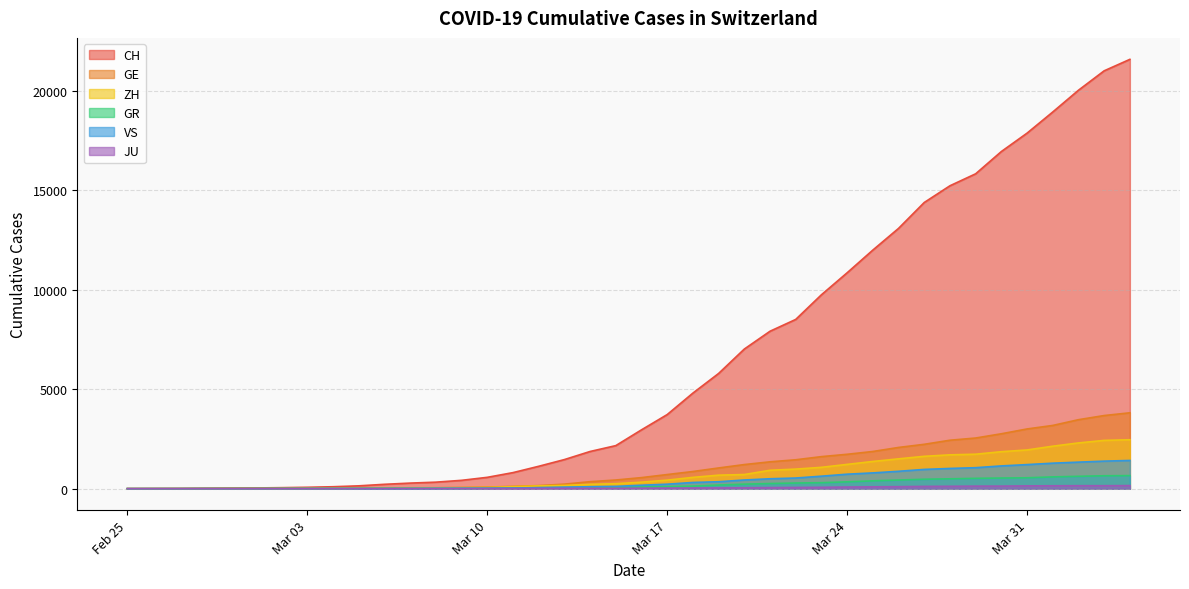

Rank the series by their maximum value, from highest to lowest.

CH, GE, ZH, VS, GR, JU